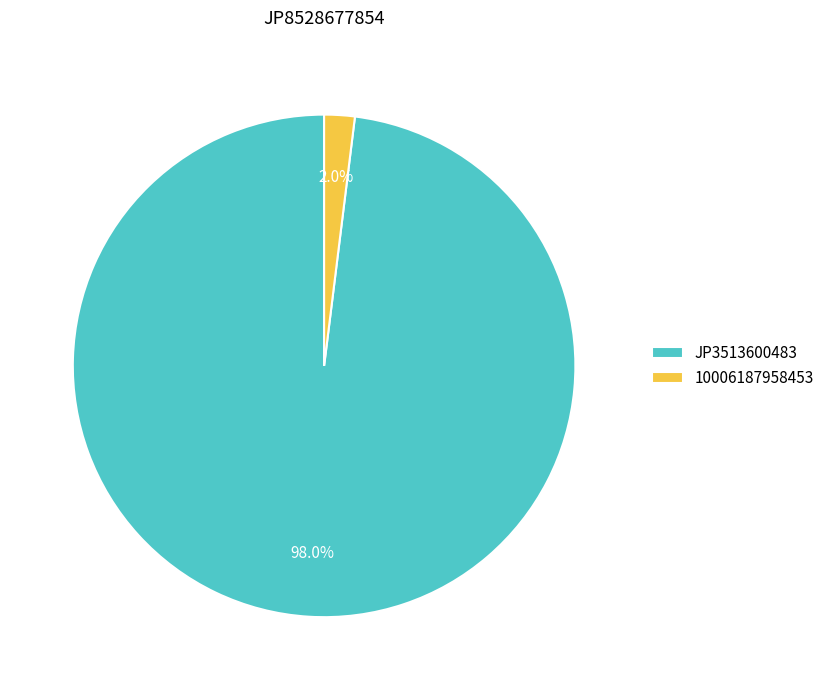

Count the number of slices in the pie.

2